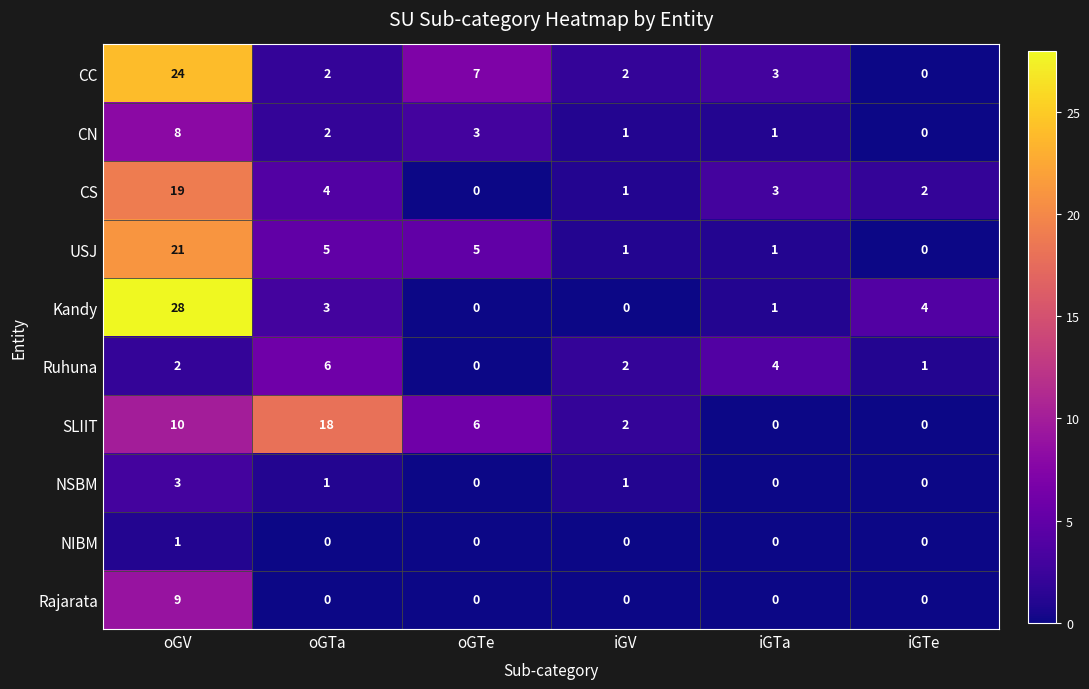

What is the difference between the maximum and minimum values in the Kandy series?

28